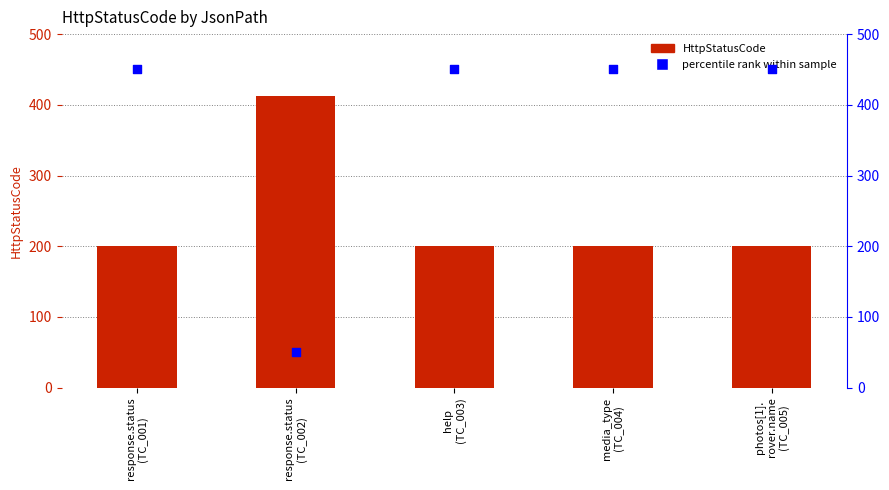

What are all the series names shown in the legend?

HttpStatusCode, percentile rank